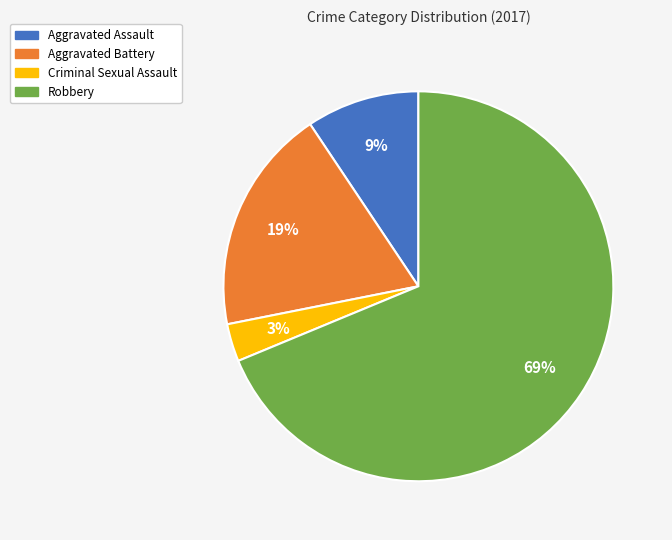

Between Aggravated Battery and Aggravated Assault, which is larger?

Aggravated Battery